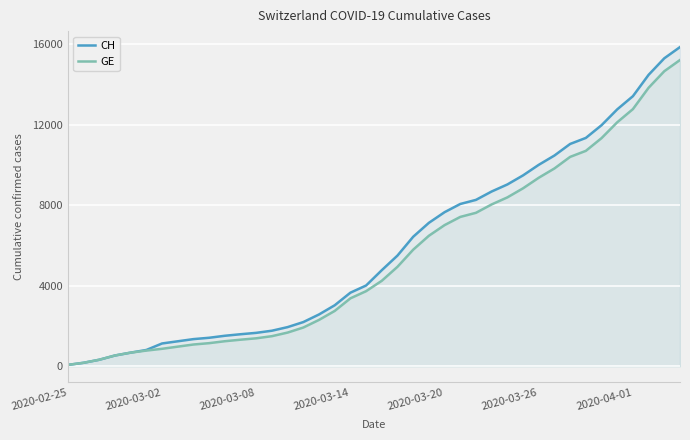

What is the average value of the CH series?

5834